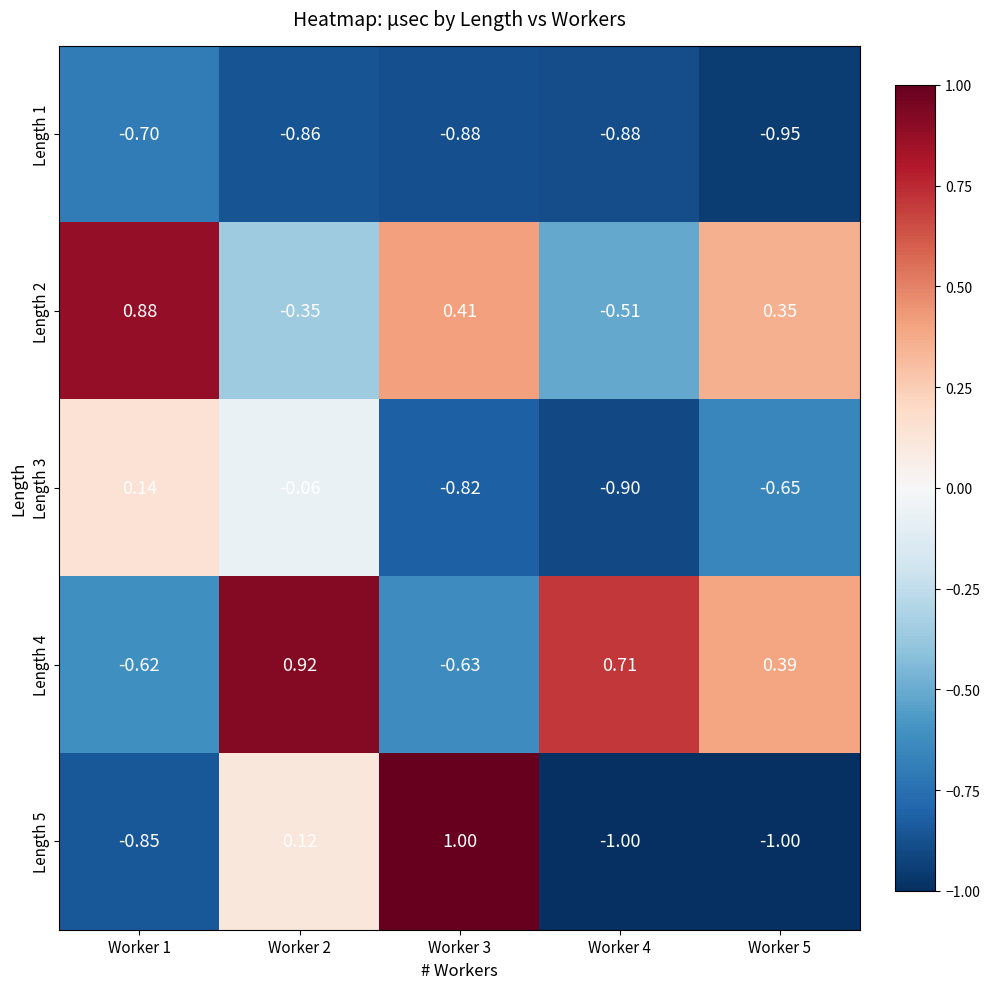

At Worker 4, list the series in order from smallest to largest.

Length 5, Length 3, Length 1, Length 2, Length 4